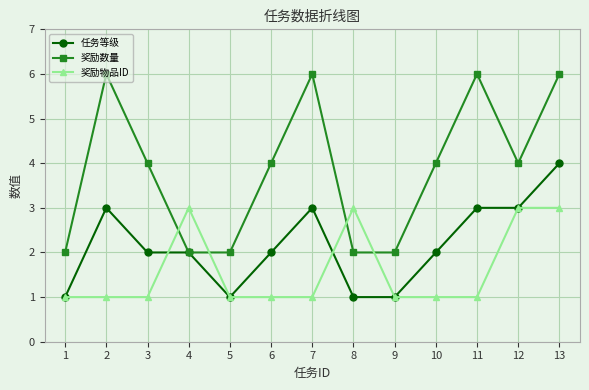

True or false: 奖励数量 has more than 0 interior local peaks.

True